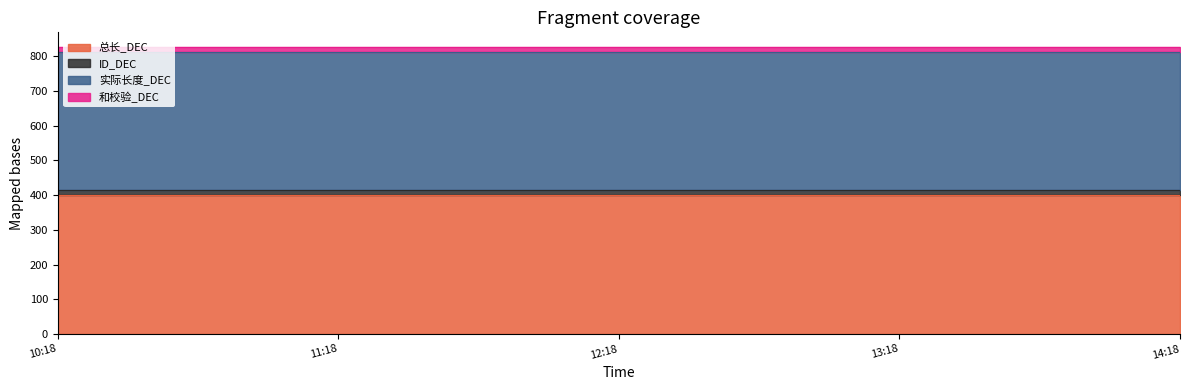

Which series has the largest range (max minus min)?

总长_DEC